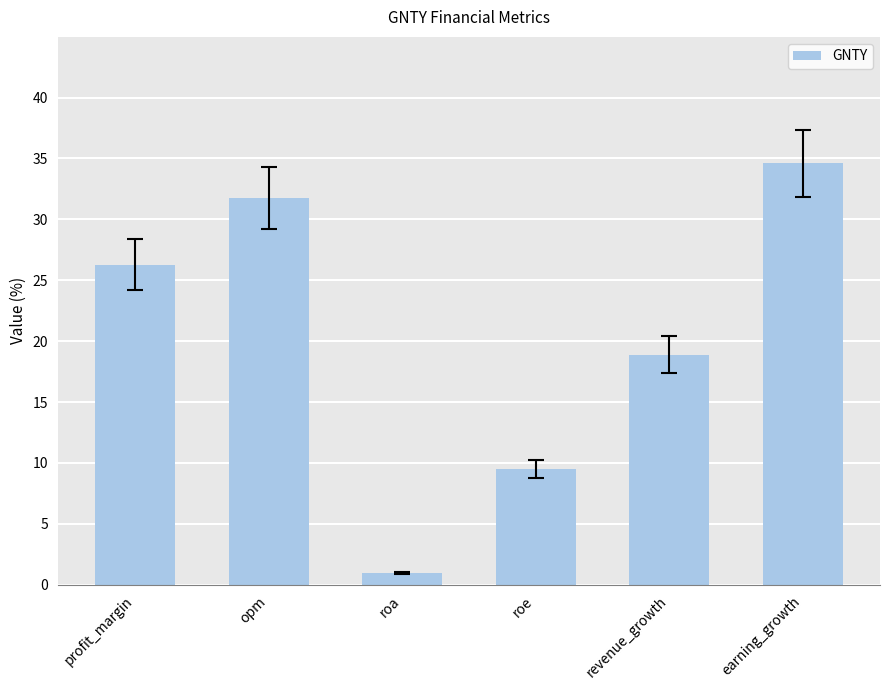

Reading left to right, list all the values displayed in this chart.

26.3	31.8	1.0	9.5	18.9	34.6